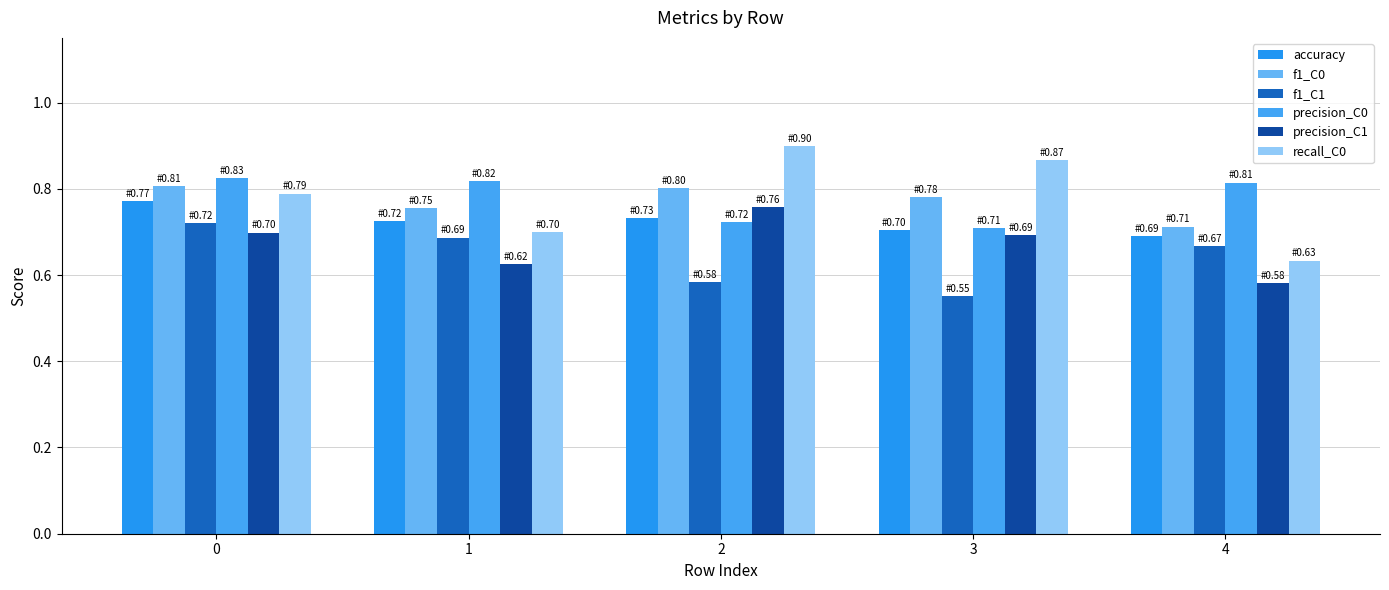

What is the difference between the second highest and minimum values in the f1_C0 series?

0.1